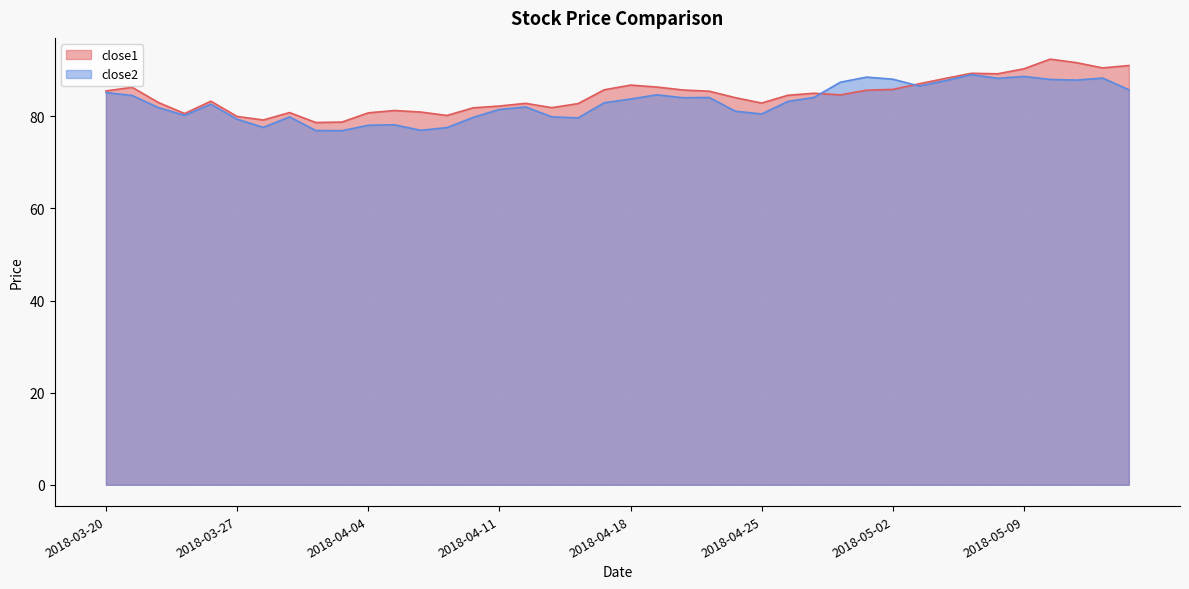

At which category is the sum across all series the highest?

2018-05-10